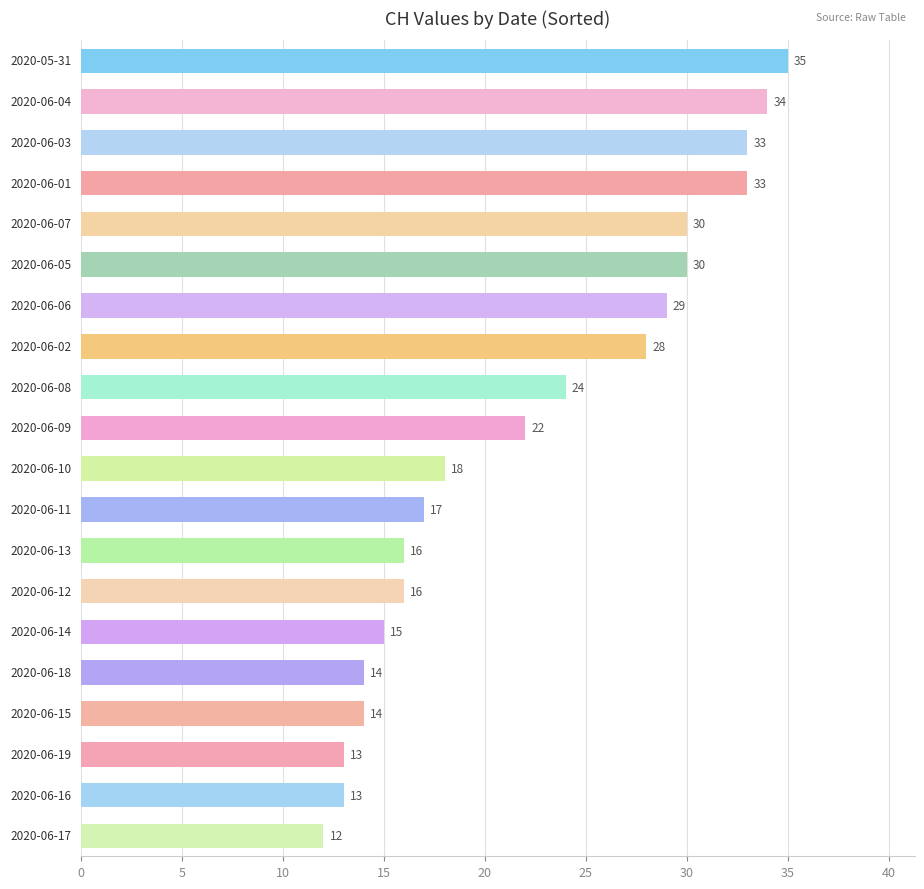

What is the value of the 3rd bar from the top?

33